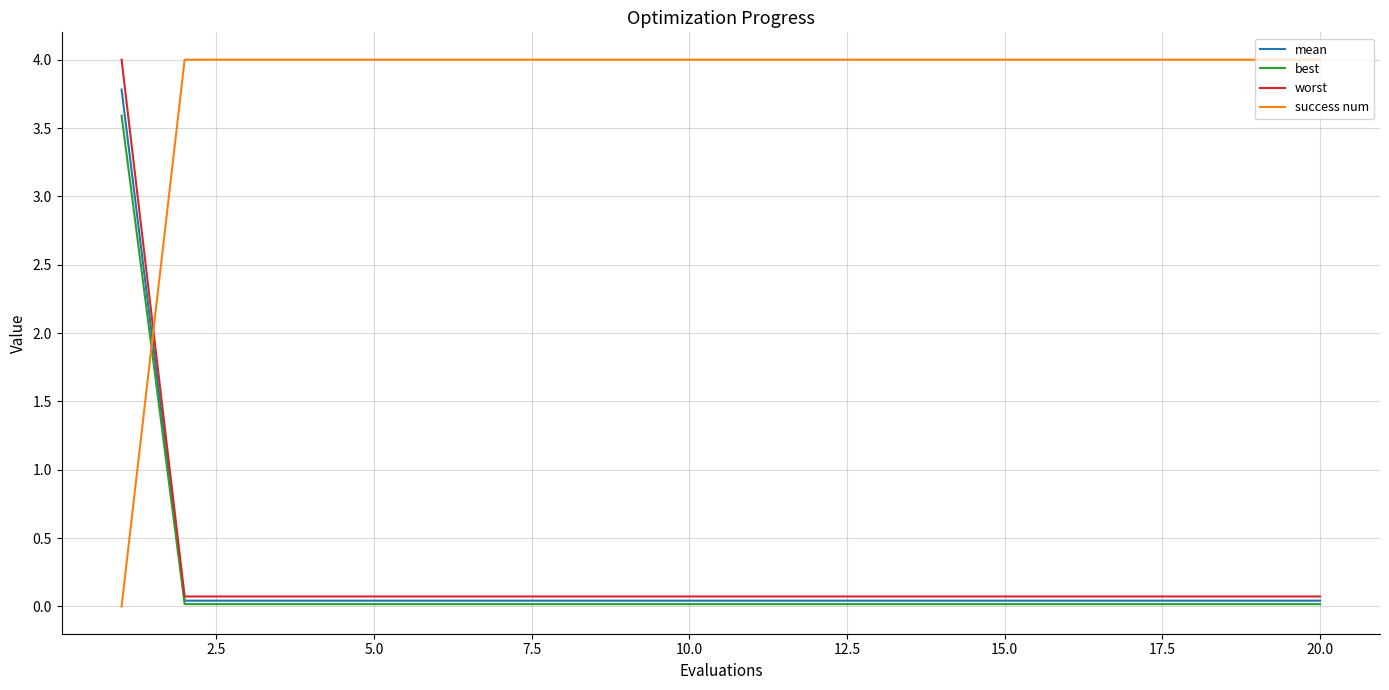

What is the maximum value shown in the chart?

4.0